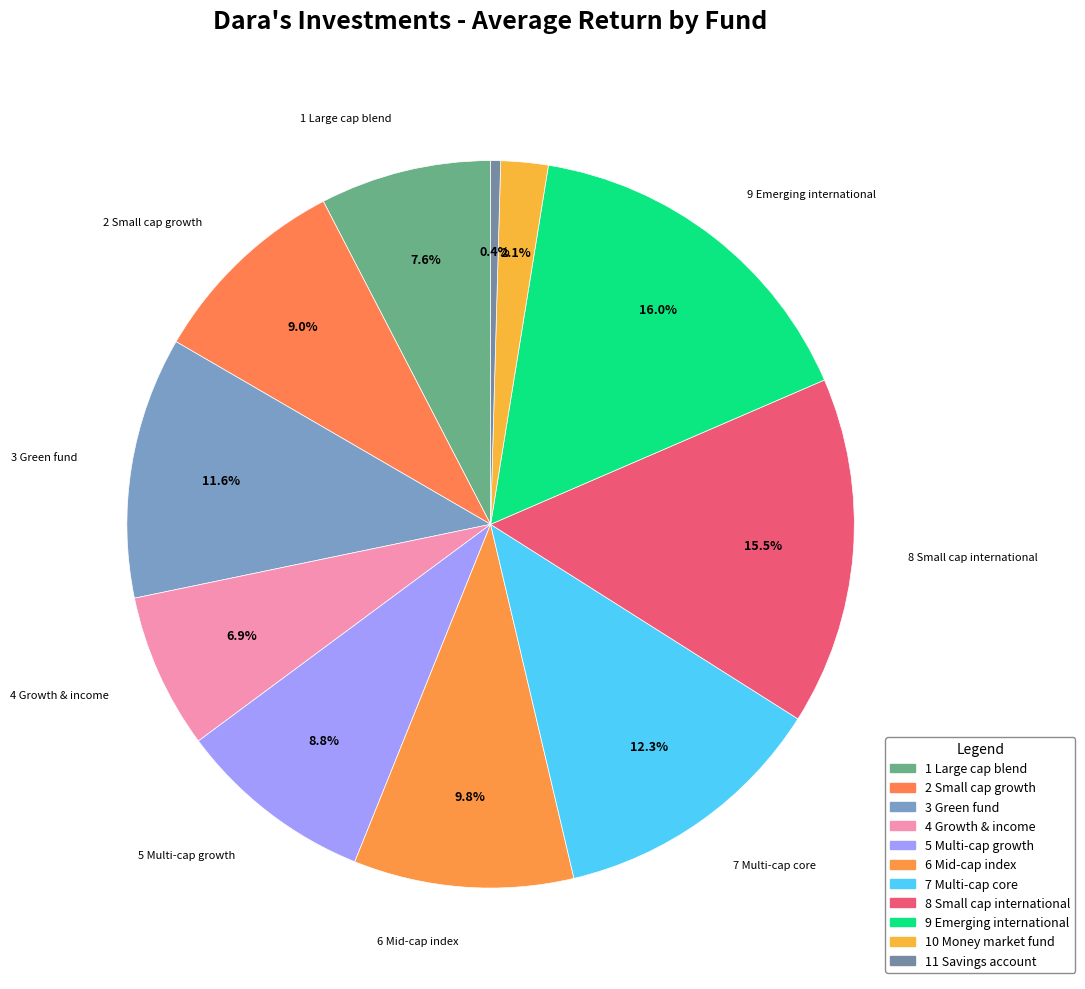

How many segments does this pie chart have?

11